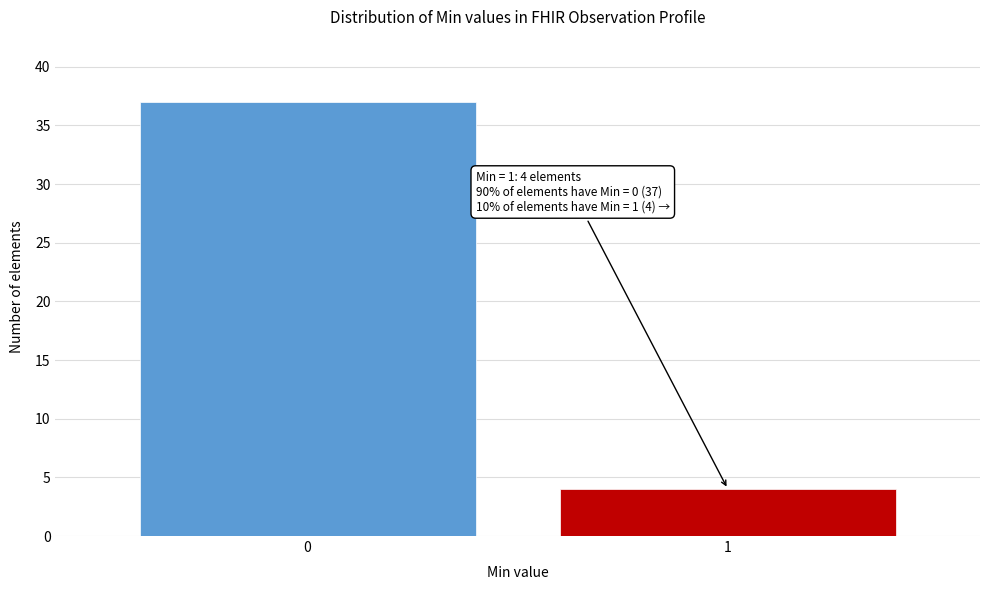

Reading right to left, list all the values displayed in this chart.

1=4	0=37